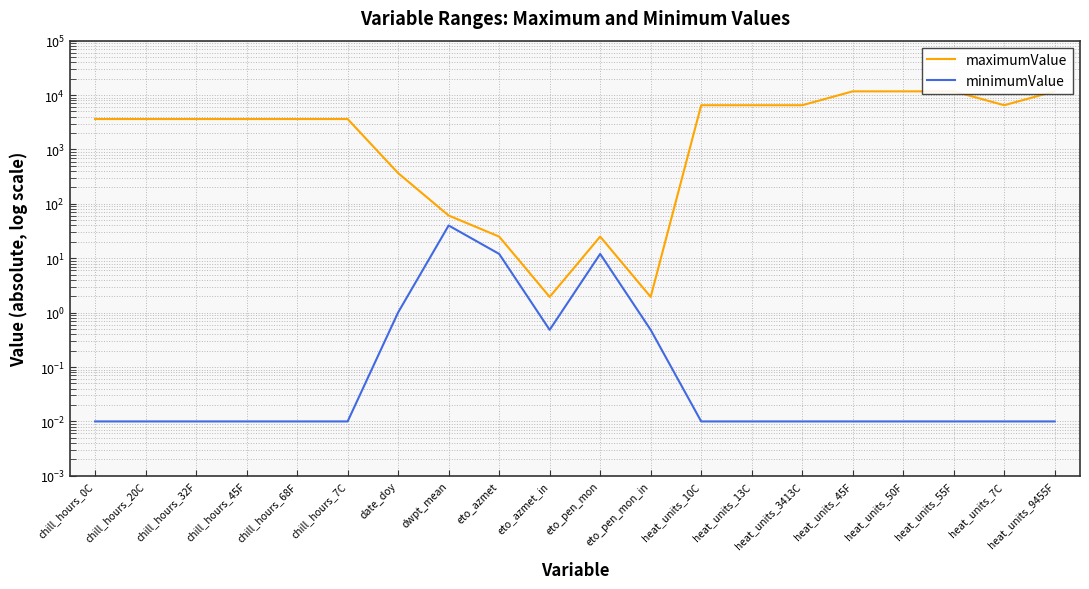

In minimumValue, how many points are lower than both neighbors (excluding endpoints)?

1